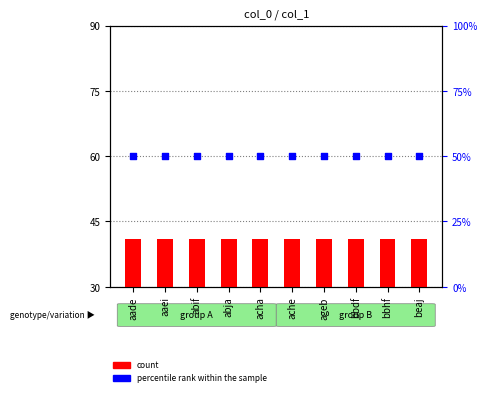

Which series has the largest total across all categories?

percentile rank within the sample